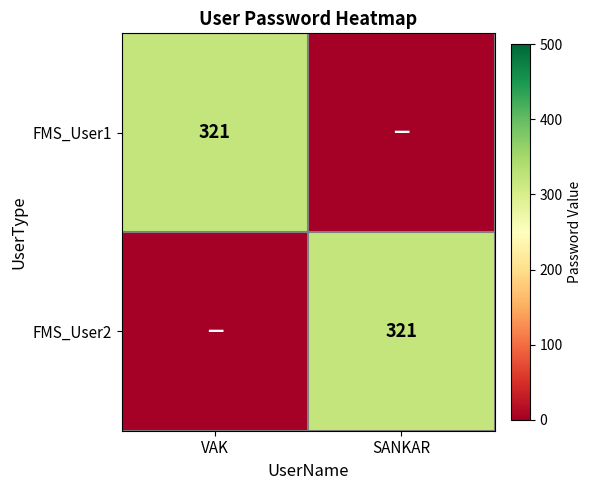

Is it true that FMS_User2 equals 524 at SANKAR?

False